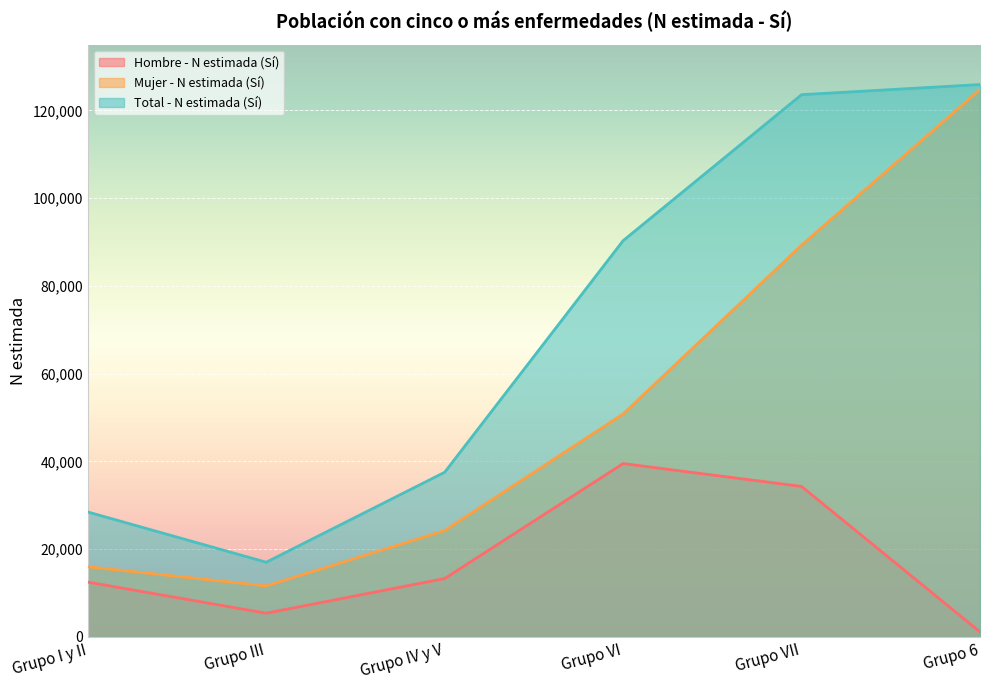

How many data points does each series have?

6